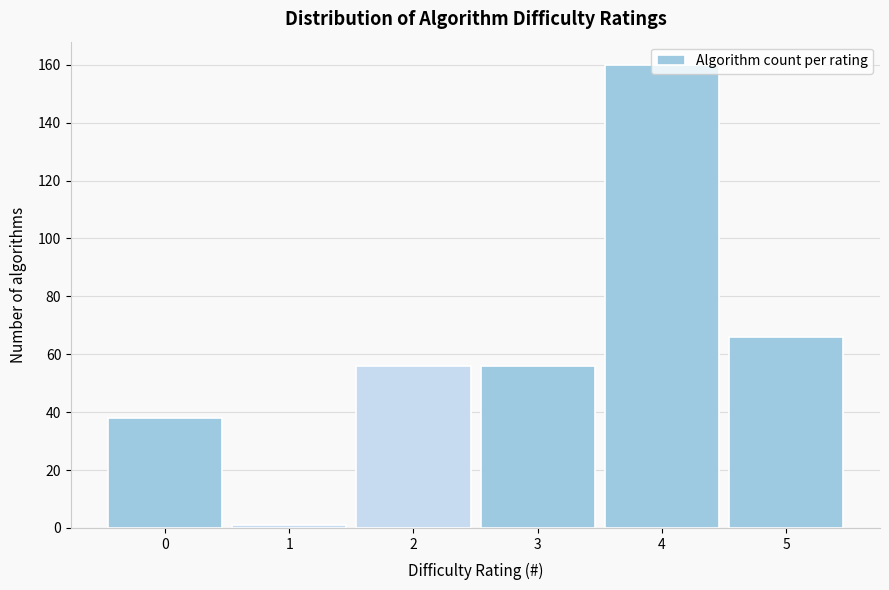

The chart shows a value of 103 at 5. True or false?

False